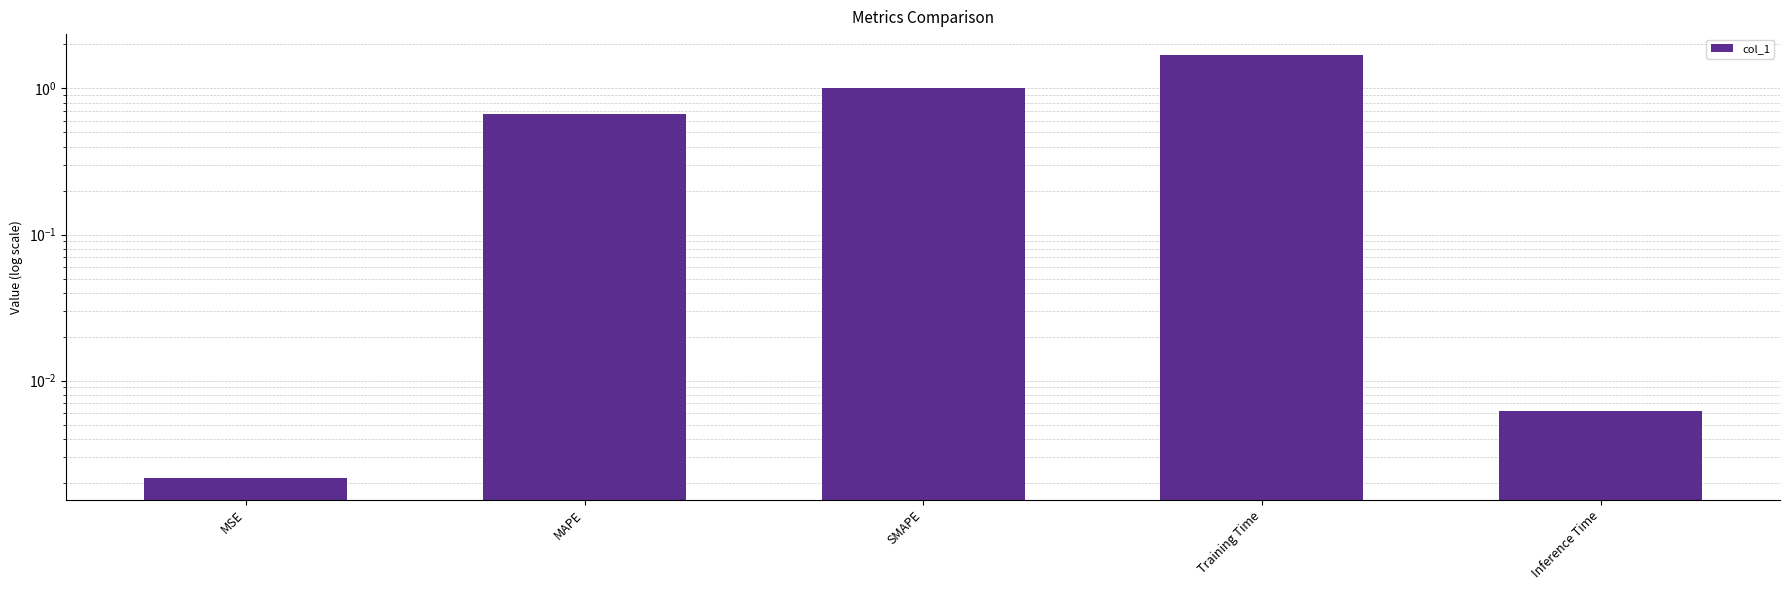

Read the value at Training Time.

1.7